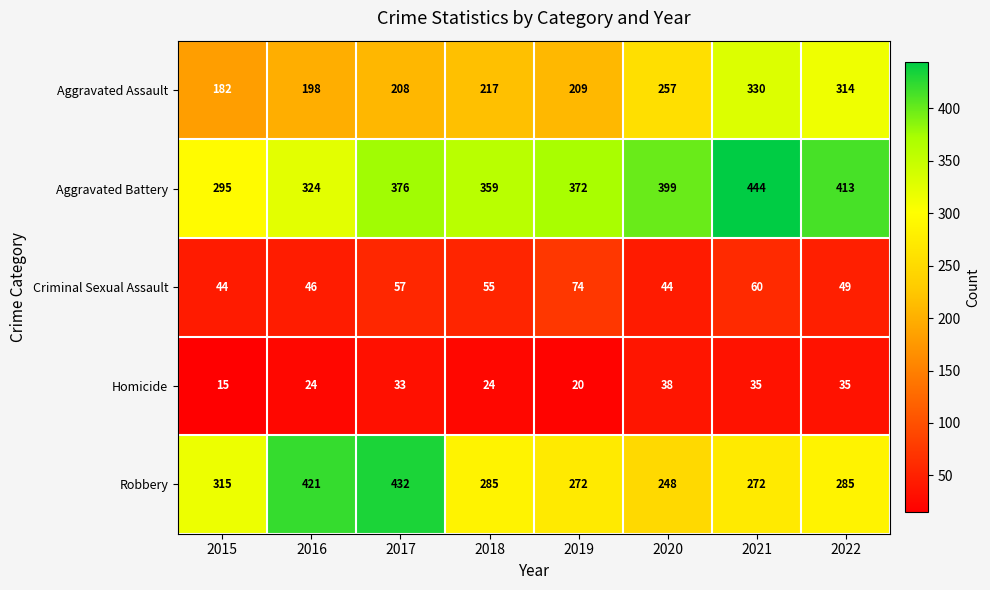

What is the maximum value shown in the chart?

444